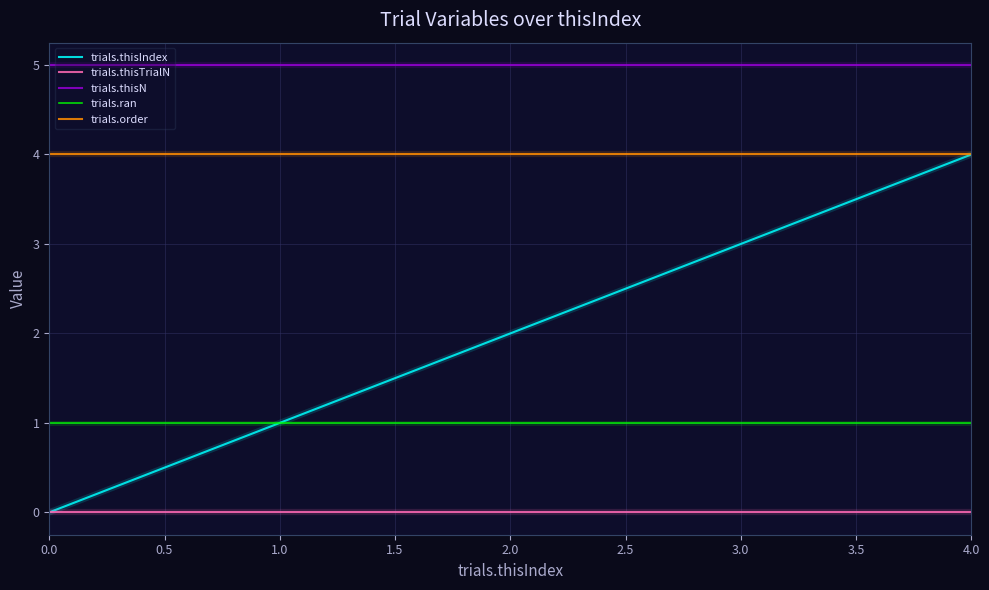

What is the difference between the maximum and second lowest values in the trials.thisIndex series?

3